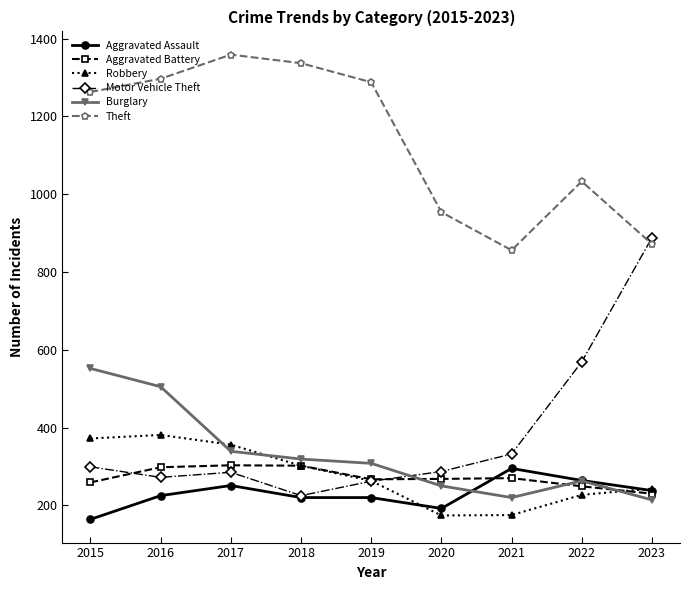

Does the chart display data point markers on the line(s)?

Yes